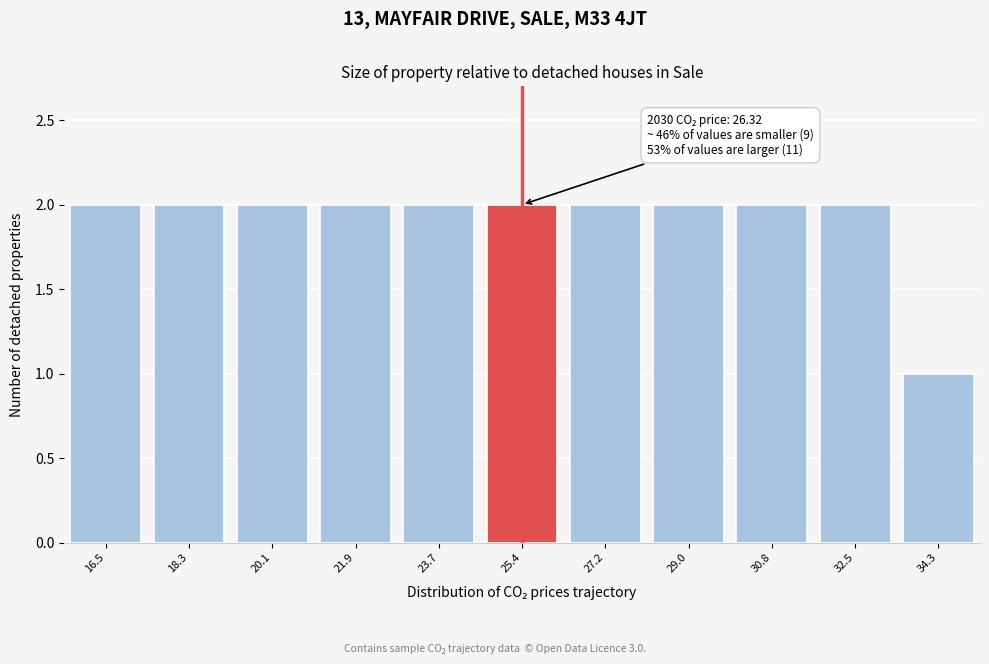

Reading left to right, extract all data points from this chart.

16.5=2	18.3=2	20.1=2	21.9=2	23.7=2	25.4=2	27.2=2	29.0=2	30.8=2	32.5=2	34.3=1